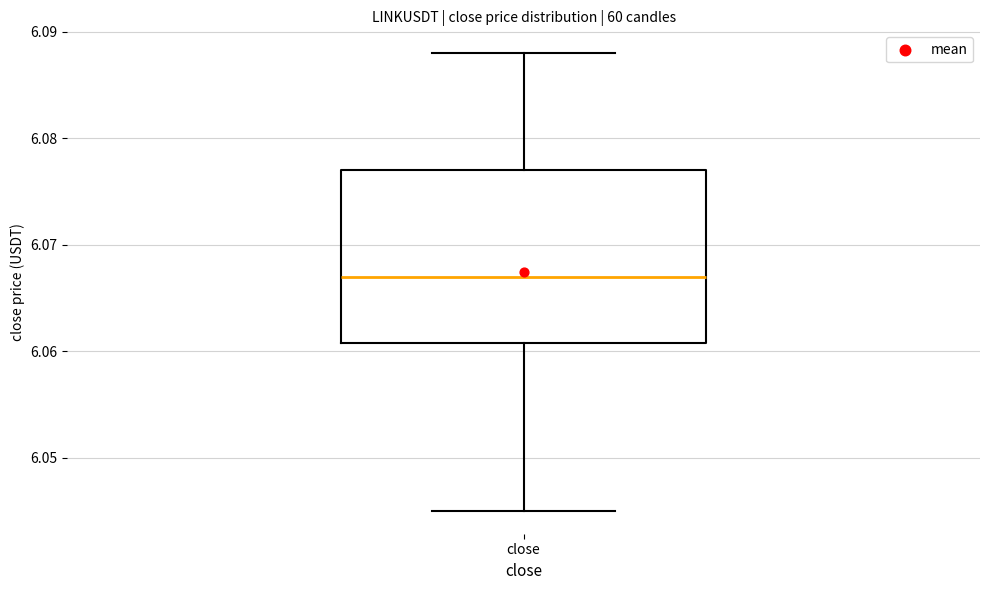

Read this box plot against the y-axis: the position of the median line, the range covered by the box, and the ends of both whiskers. The values are not printed on the chart, so give them approximately, as read against the axis.

median 6.067, box 6.061 to 6.077, whiskers 6.045 to 6.088